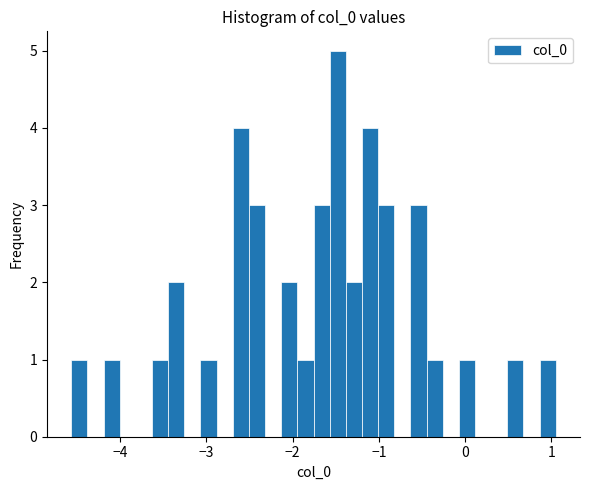

Read against the x-axis, roughly where is the centre of the tallest bar?

-1.5